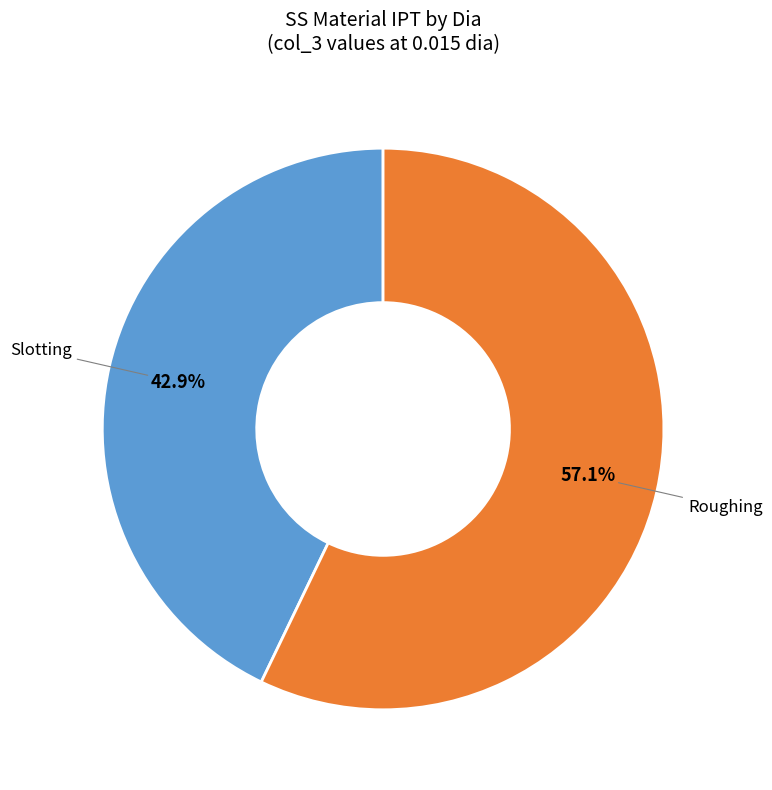

Does any single category account for the majority?

Yes